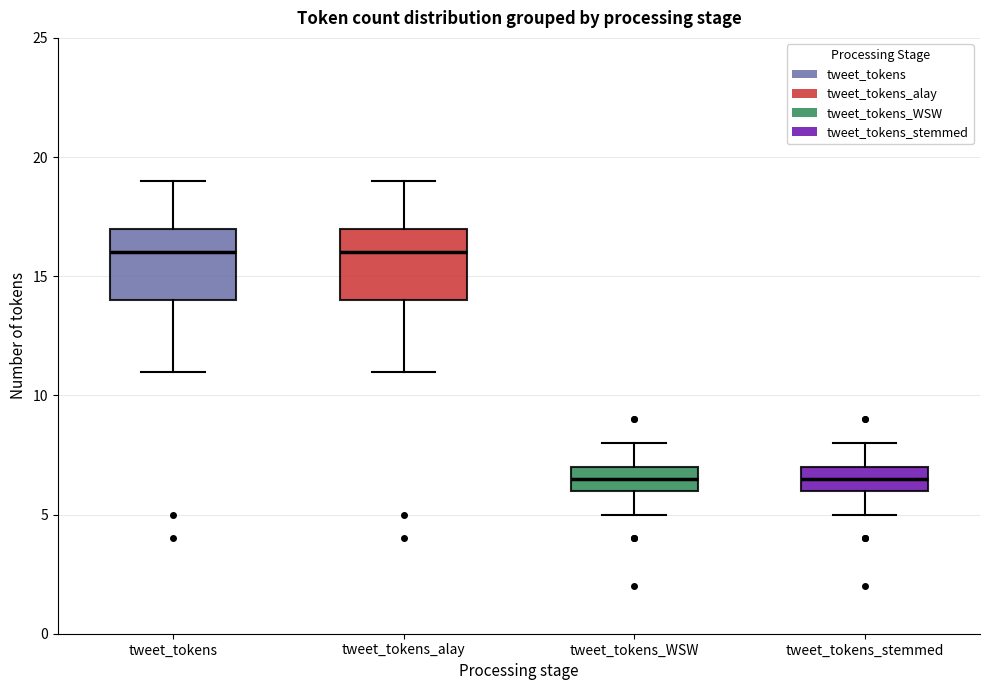

Reading left to right, transcribe this box plot: for each box, give where its median line is, the range the box spans, and where its two whiskers end, as read against the y-axis. The values are not printed on the chart, so give them approximately, as read against the axis.

tweet_tokens: median 16.0, box 14.0 to 17.0, whiskers 11.0 to 19.0
tweet_tokens_alay: median 16.0, box 14.0 to 17.0, whiskers 11.0 to 19.0
tweet_tokens_WSW: median 6.5, box 6.0 to 7.0, whiskers 5.0 to 8.0
tweet_tokens_stemmed: median 6.5, box 6.0 to 7.0, whiskers 5.0 to 8.0